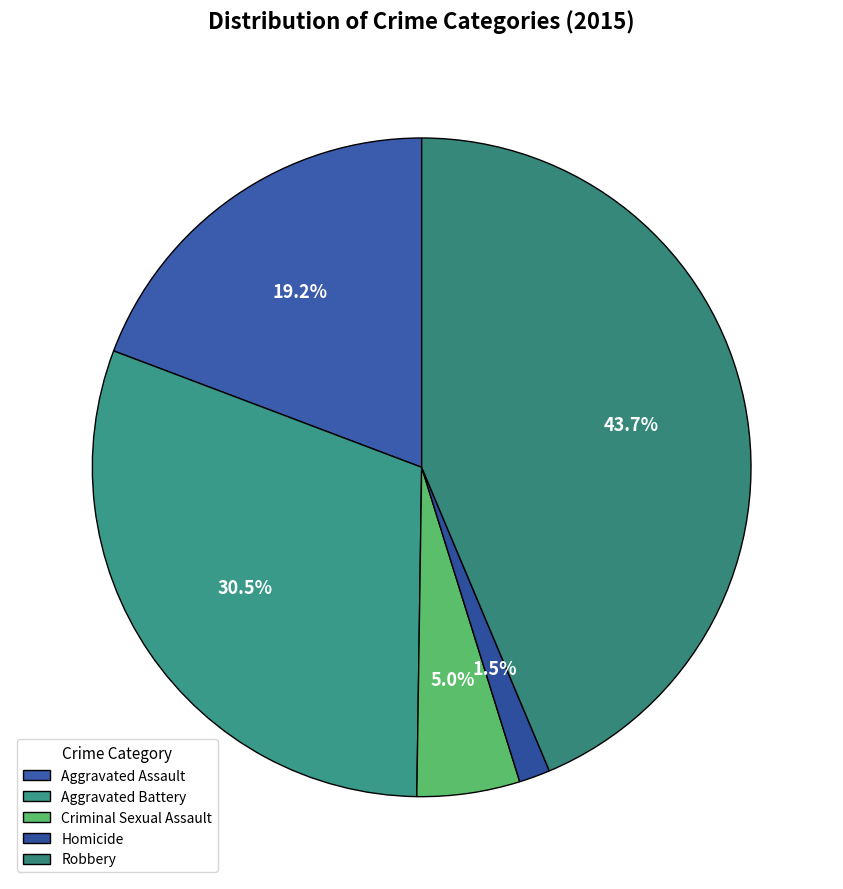

How many slices are in this pie chart?

5